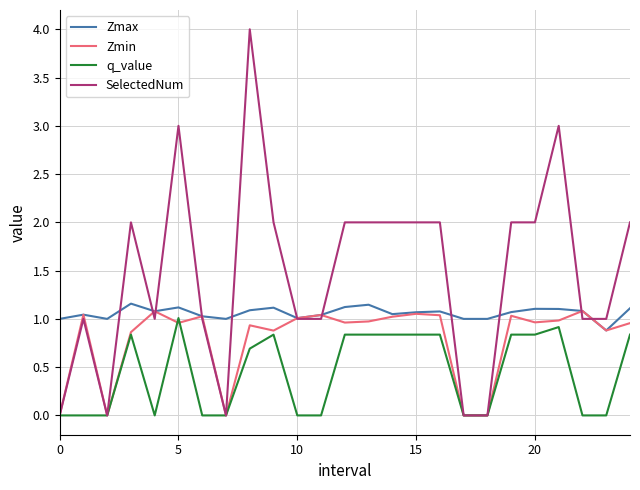

Does the chart display data point markers on the line(s)?

No